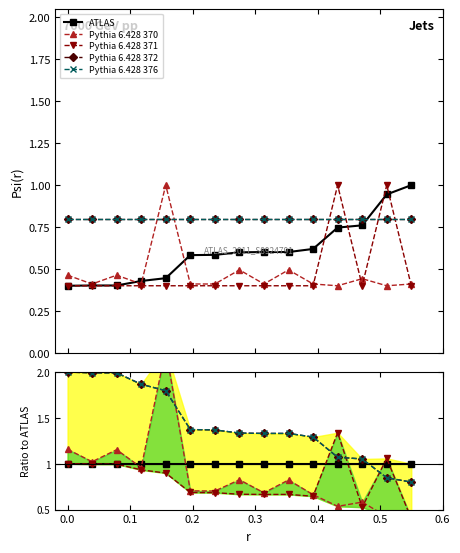

The value of Pythia 6.428 376 at 0.3 is 2.4. True or false?

False